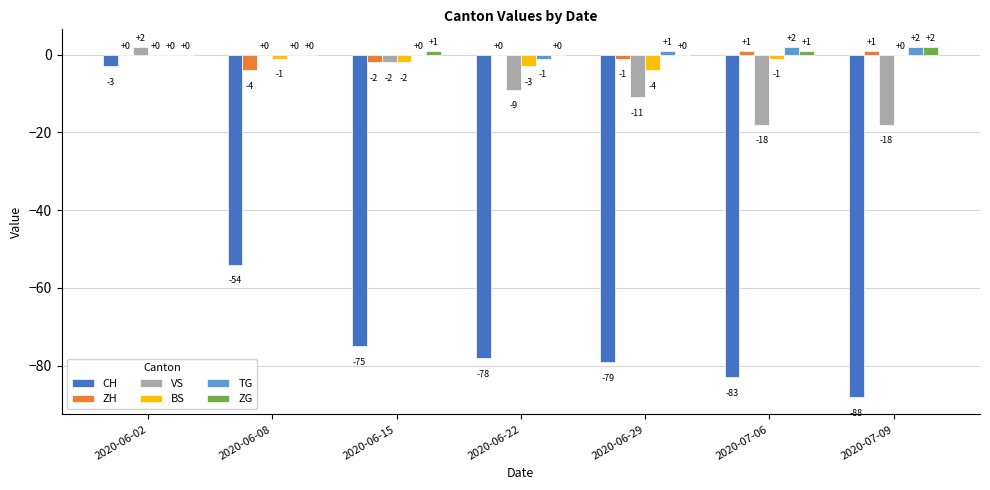

Is the value of BS at 2020-07-09 greater than the value of CH at 2020-06-15?

Yes